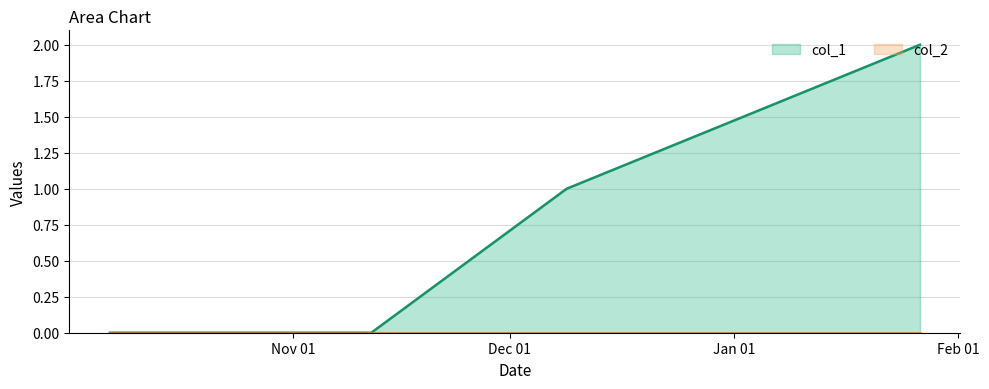

True or false: col_2 and col_1 intersect in this chart.

False